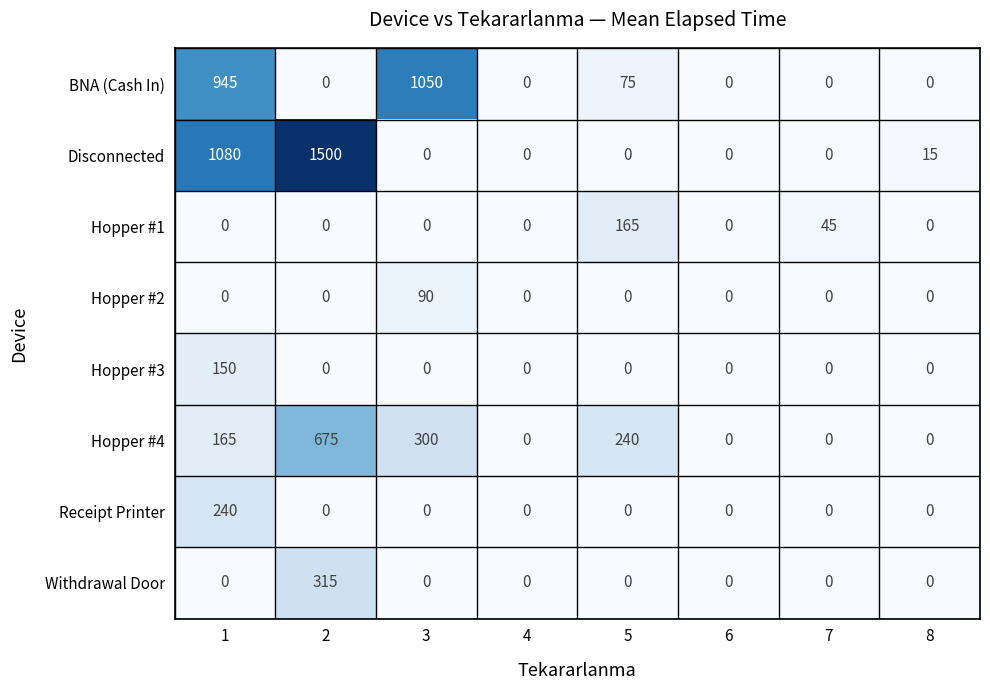

Which series has the largest total across all categories?

Disconnected